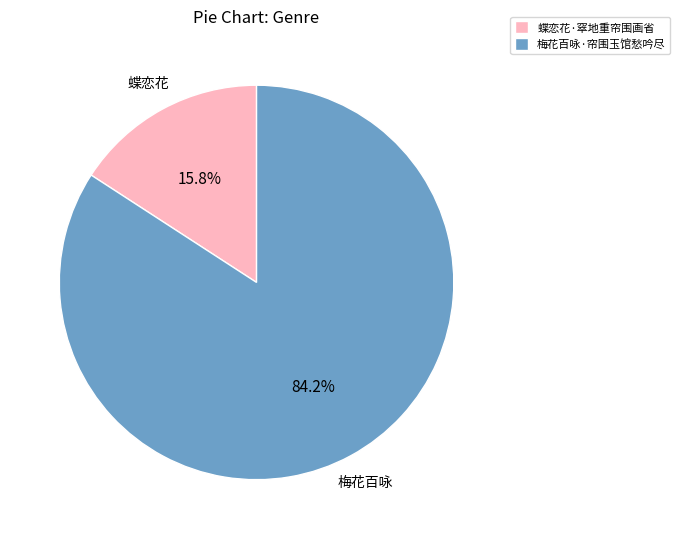

Rank the categories by value from highest to lowest.

梅花百咏·帘围玉馆愁吟尽, 蝶恋花·窣地重帘围画省